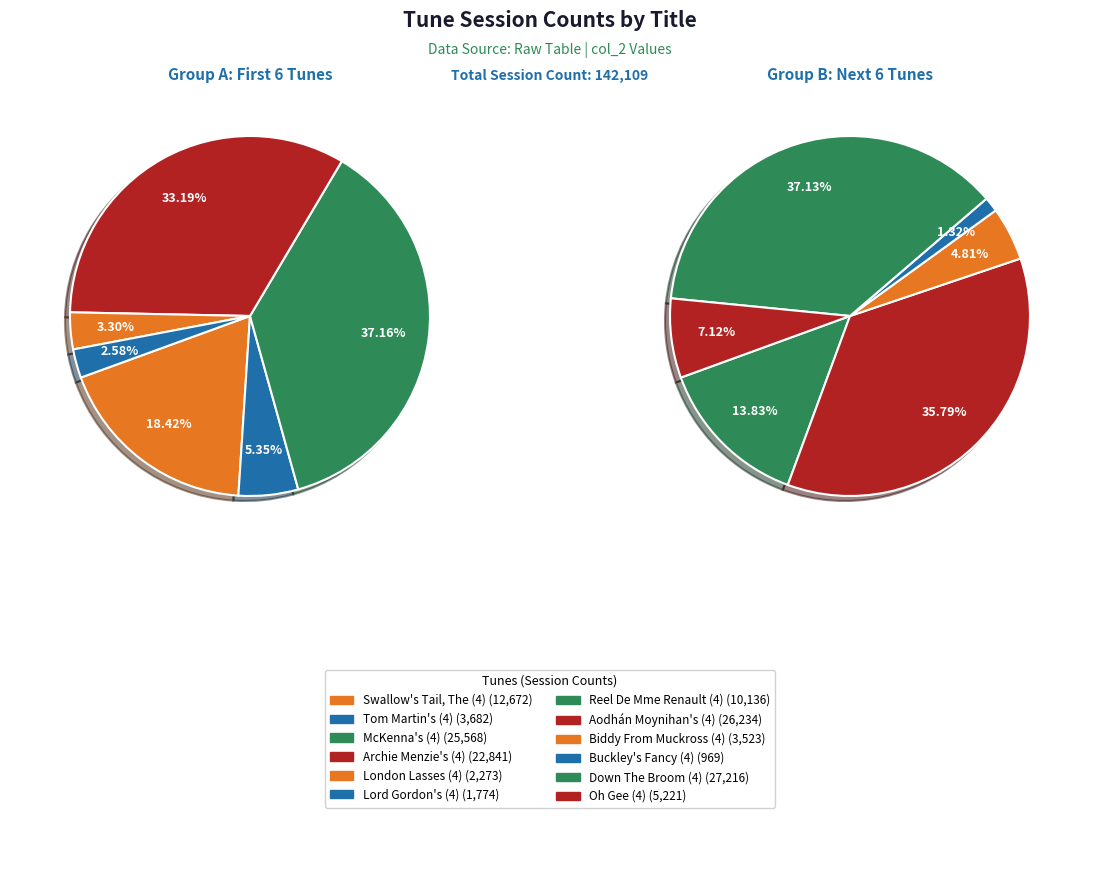

Is the sum of Archie Menzie's (4) and Oh Gee (4) greater than half?

No